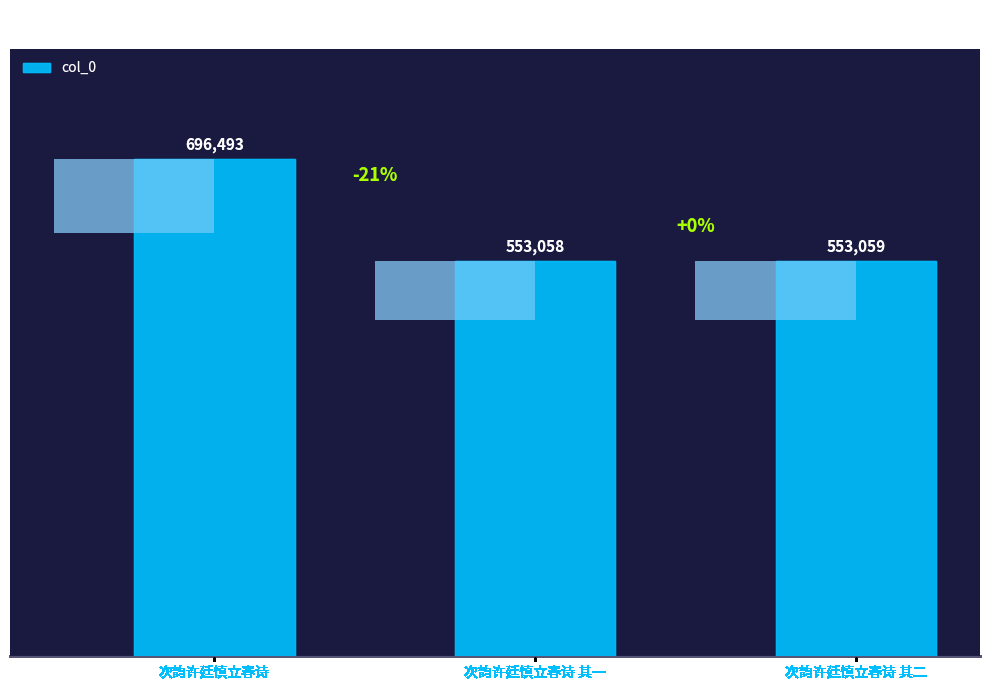

Reading left to right, what are all the values shown in this chart?

696493	553058	553059